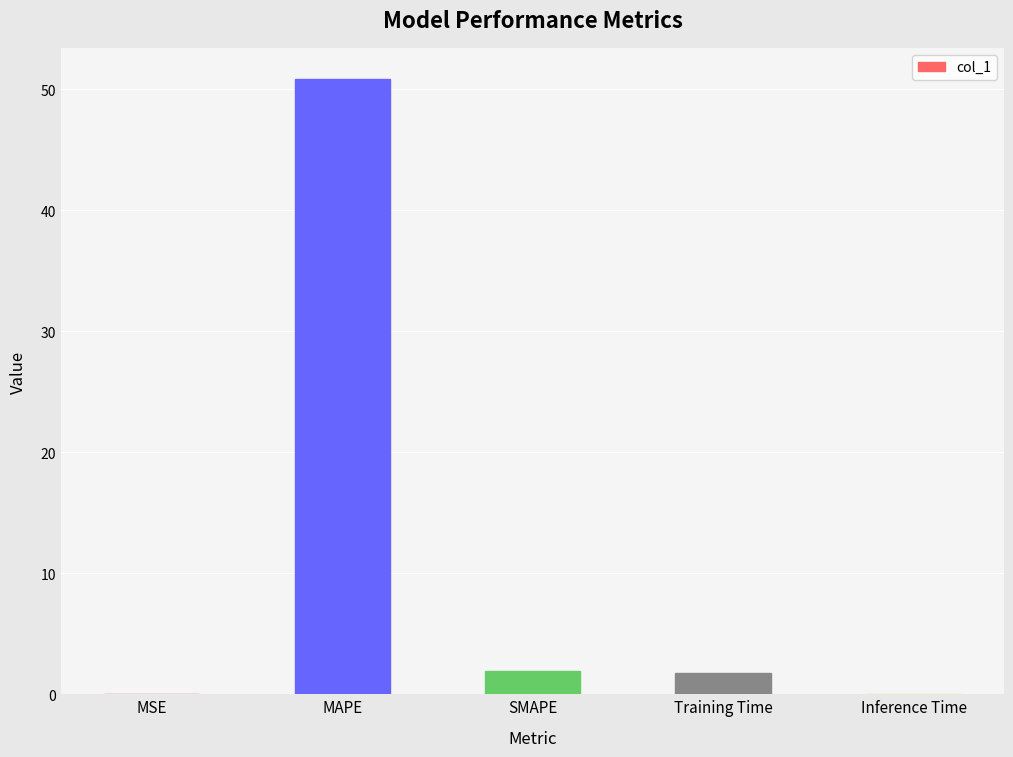

What is the change in value from MAPE to Training Time?

-49.2